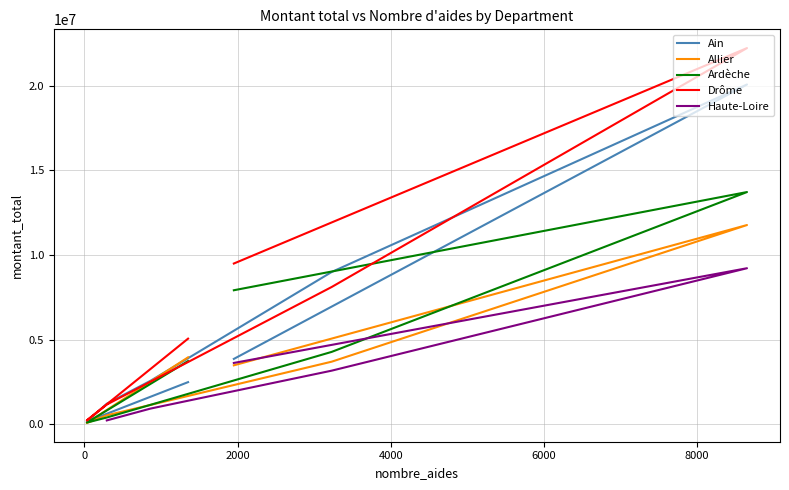

How many categories are shown in the chart?

7